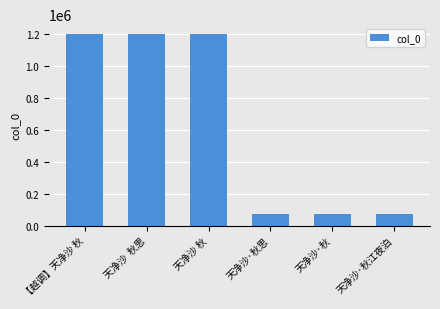

What is the value of the 4th bar from the left?

74301